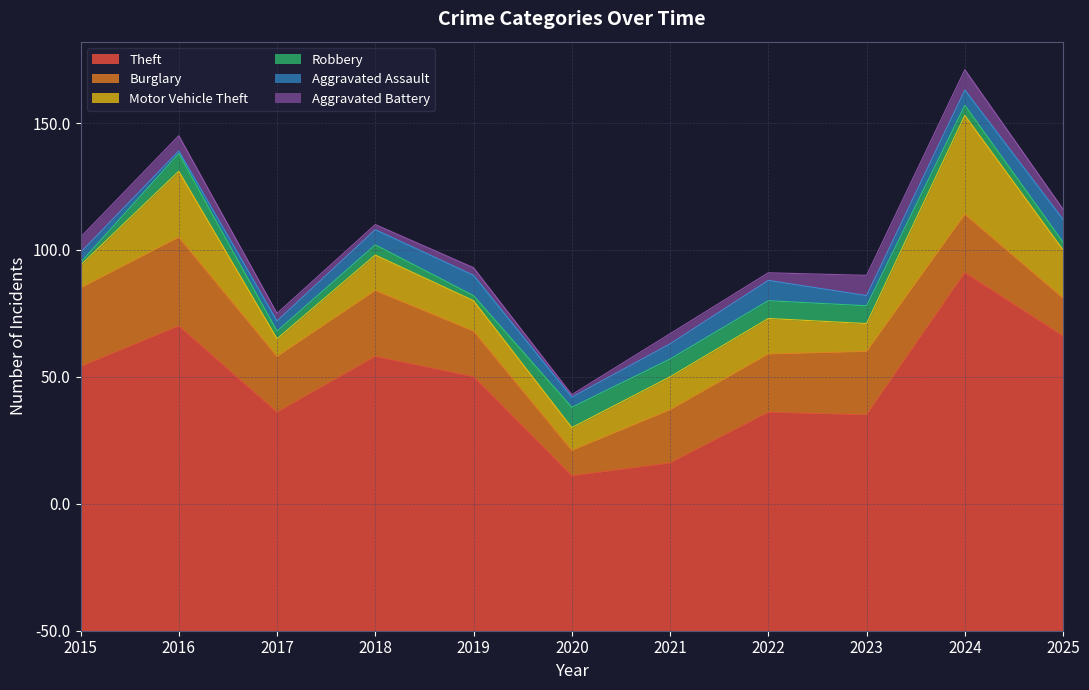

Between which two adjacent categories do Motor Vehicle Theft and Burglary first intersect?

2023 and 2024